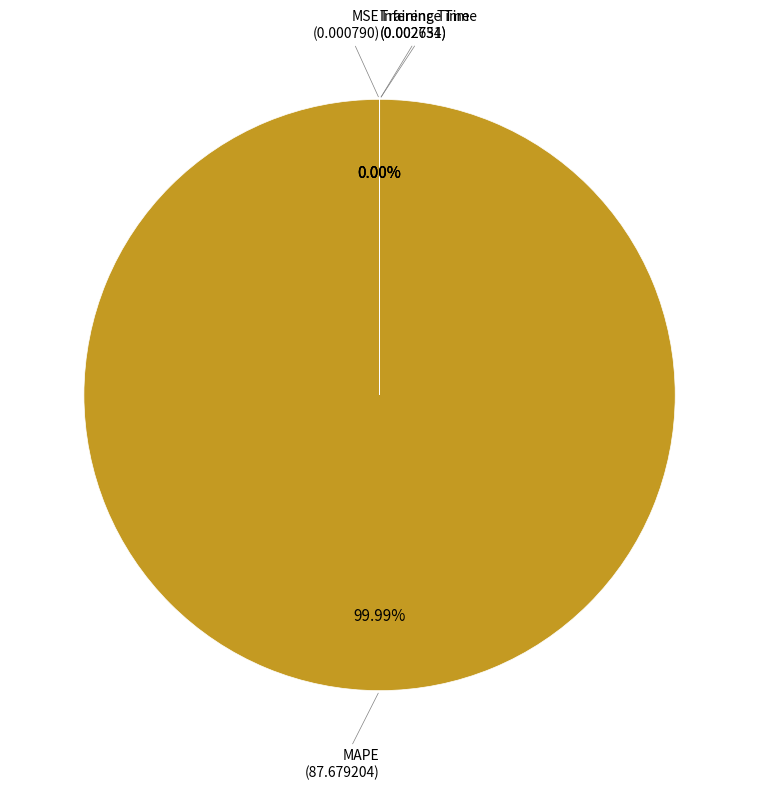

Between Training Time and MSE, which is larger?

Training Time